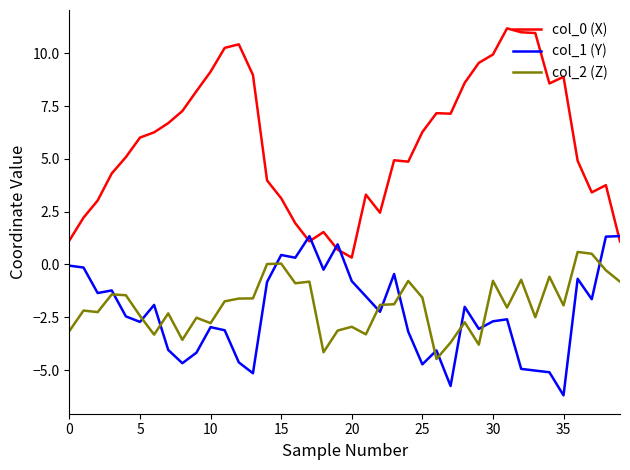

What is the greatest value displayed?

11.2